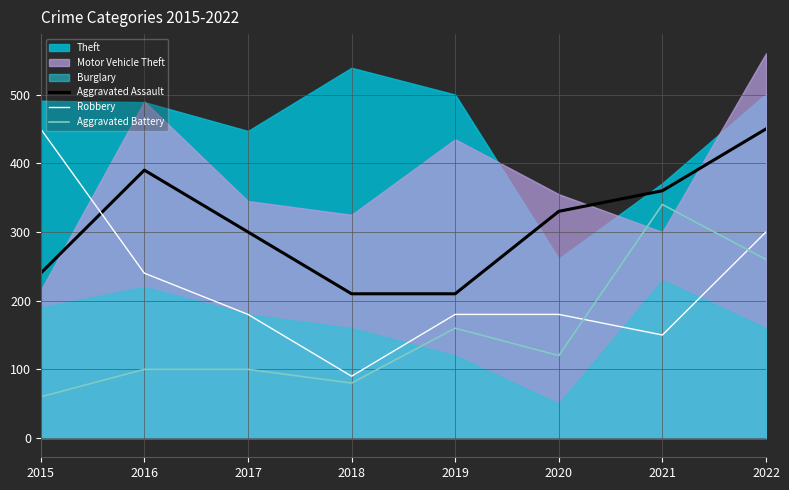

Is it true that Robbery equals 180 at 2017?

True